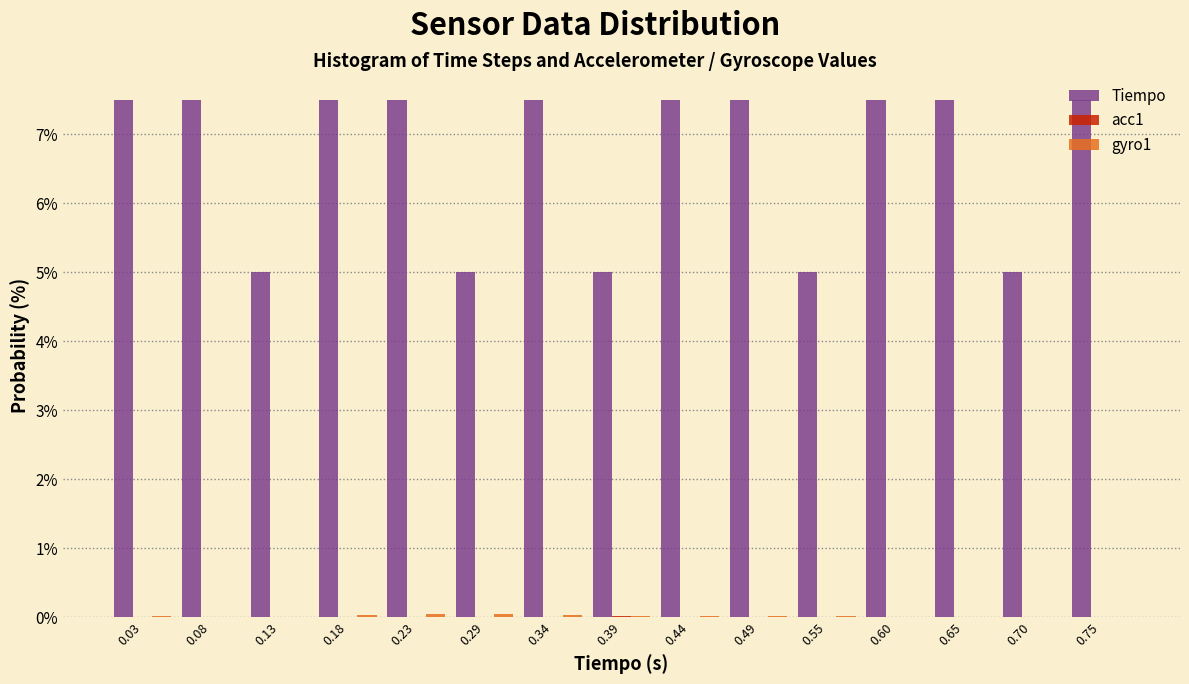

Reading left to right, transcribe this chart: for each range on the x-axis, give the height of each series' bar. Neither the bar edges nor the heights are printed on the chart, so give them approximately, as read against the axes.

0.00 to 0.05: Tiempo=7.5	acc1=under 0.1	gyro1=under 0.1
0.05 to 0.10: Tiempo=7.5	acc1=under 0.1	gyro1=0
0.10 to 0.16: Tiempo=5.0	acc1=under 0.1	gyro1=0
0.16 to 0.21: Tiempo=7.5	acc1=under 0.1	gyro1=under 0.1
0.21 to 0.26: Tiempo=7.5	acc1=0	gyro1=under 0.1
0.26 to 0.31: Tiempo=5.0	acc1=under 0.1	gyro1=under 0.1
0.31 to 0.36: Tiempo=7.5	acc1=under 0.1	gyro1=under 0.1
0.36 to 0.42: Tiempo=5.0	acc1=under 0.1	gyro1=under 0.1
0.42 to 0.47: Tiempo=7.5	acc1=0	gyro1=under 0.1
0.47 to 0.52: Tiempo=7.5	acc1=0	gyro1=under 0.1
0.52 to 0.57: Tiempo=5.0	acc1=0	gyro1=under 0.1
0.57 to 0.62: Tiempo=7.5	acc1=under 0.1	gyro1=under 0.1
0.62 to 0.68: Tiempo=7.5	acc1=0	gyro1=0
0.68 to 0.73: Tiempo=5.0	acc1=0	gyro1=0
0.73 to 0.78: Tiempo=7.5	acc1=under 0.1	gyro1=under 0.1